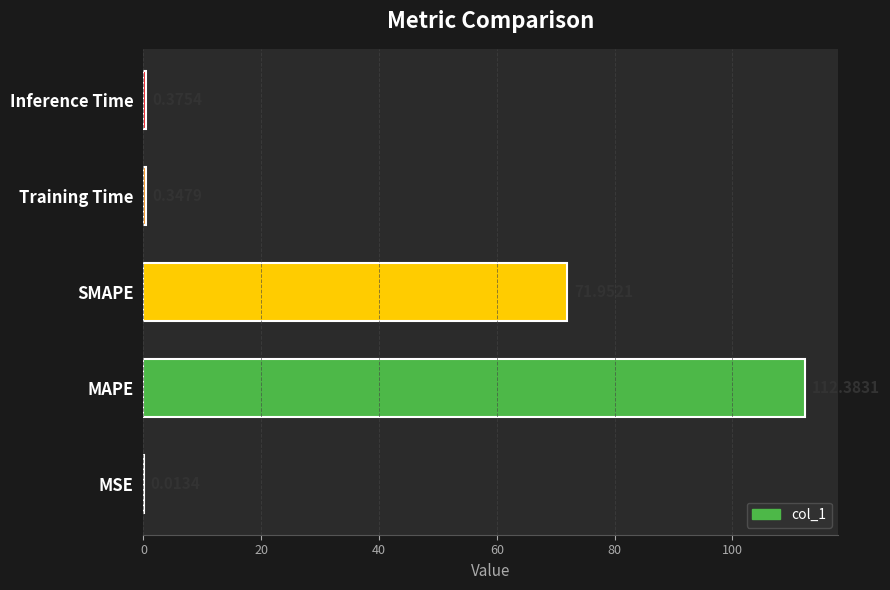

What is the sum of the values at MSE and MAPE?

112.4